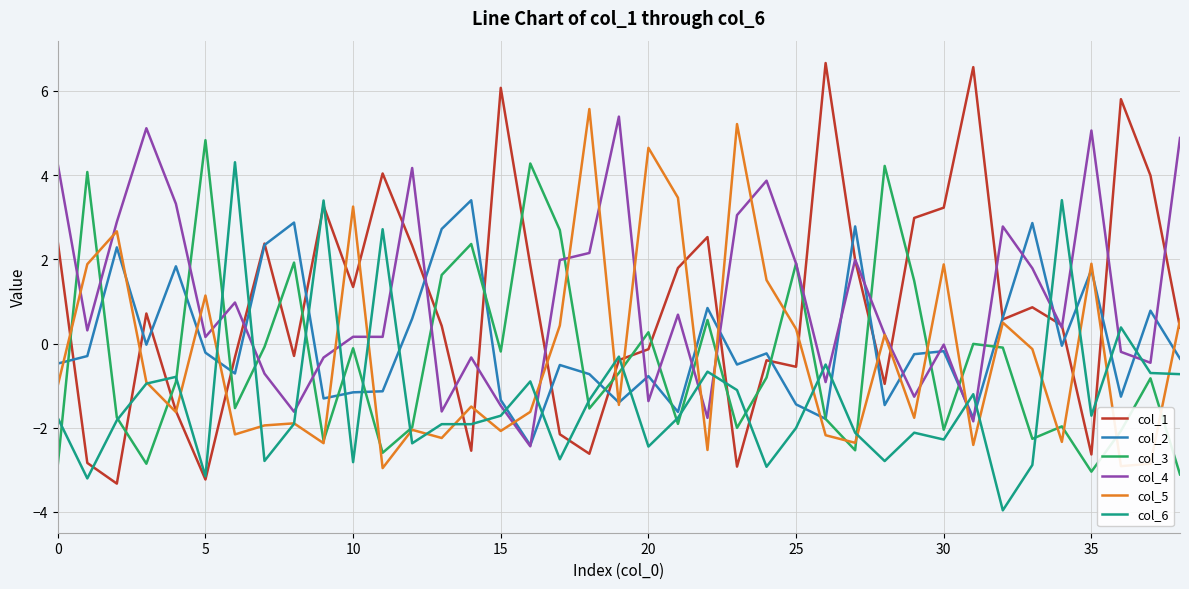

Which series has the largest range (max minus min)?

col_1